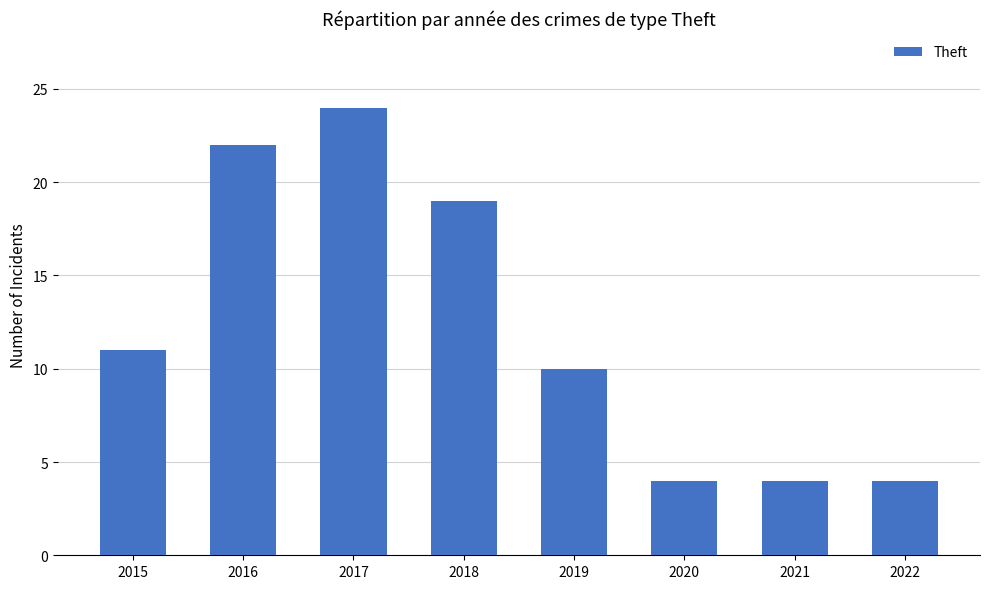

How many values are below 11?

4